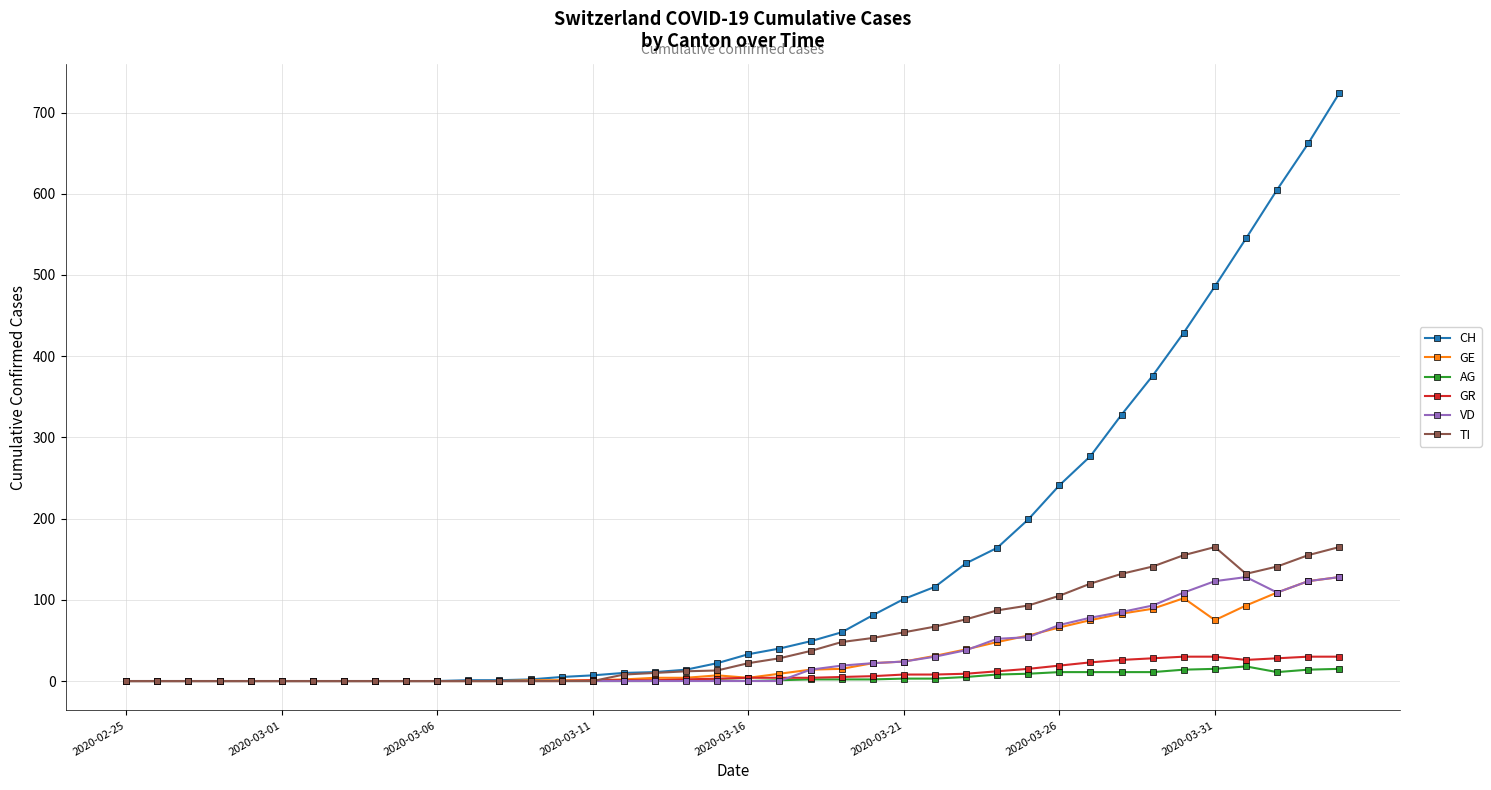

Which series has the widest spread of values?

CH